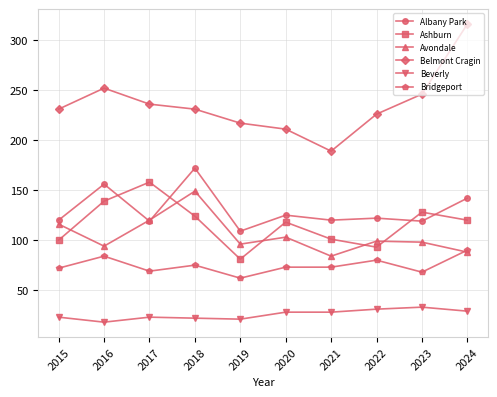

What is the total value across all series at 2022?

651